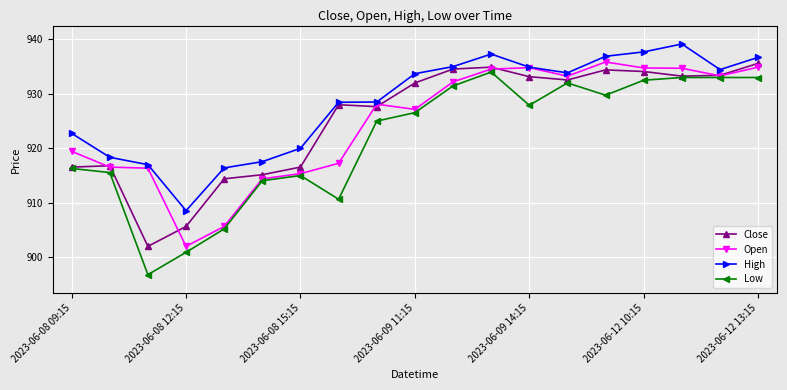

What are all the series names shown in the legend?

Close, Open, High, Low